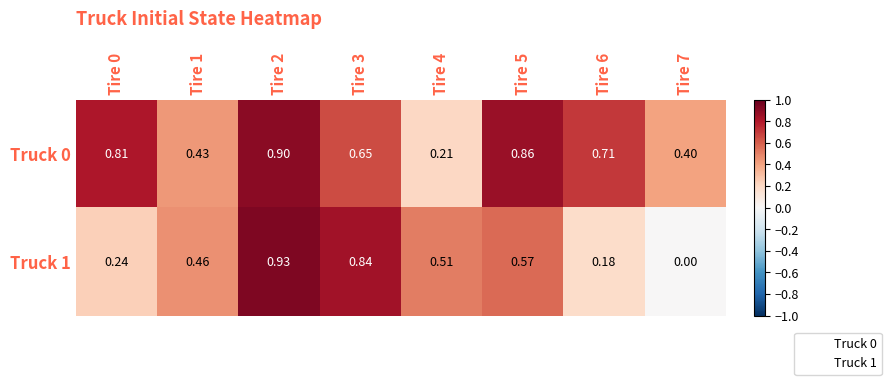

What is the total value across all series at Tire 0?

1.1